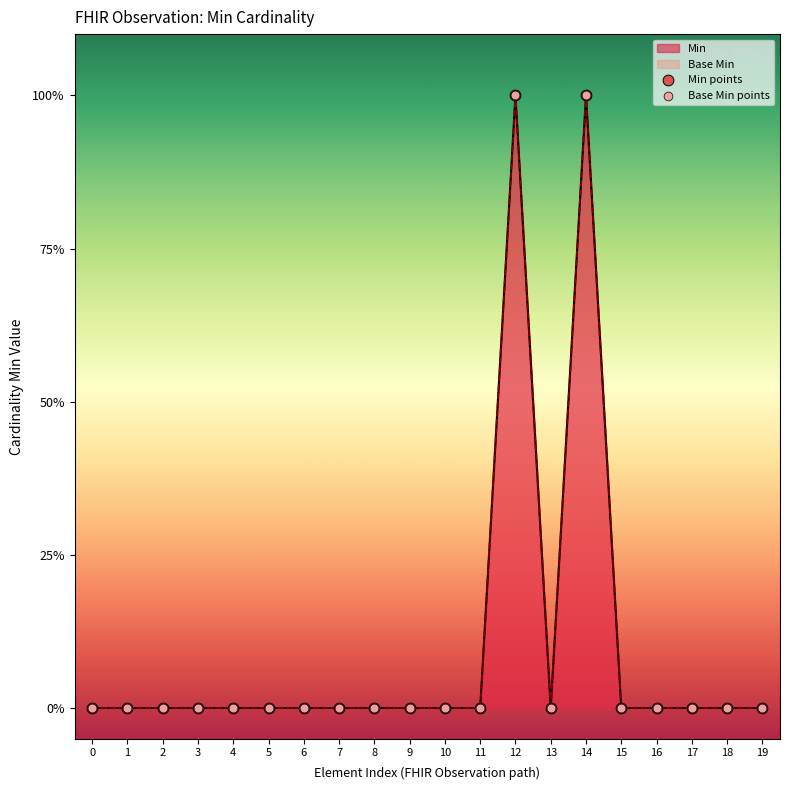

Is the value of Min points at 19 greater than the value of Base Min points at 9?

No